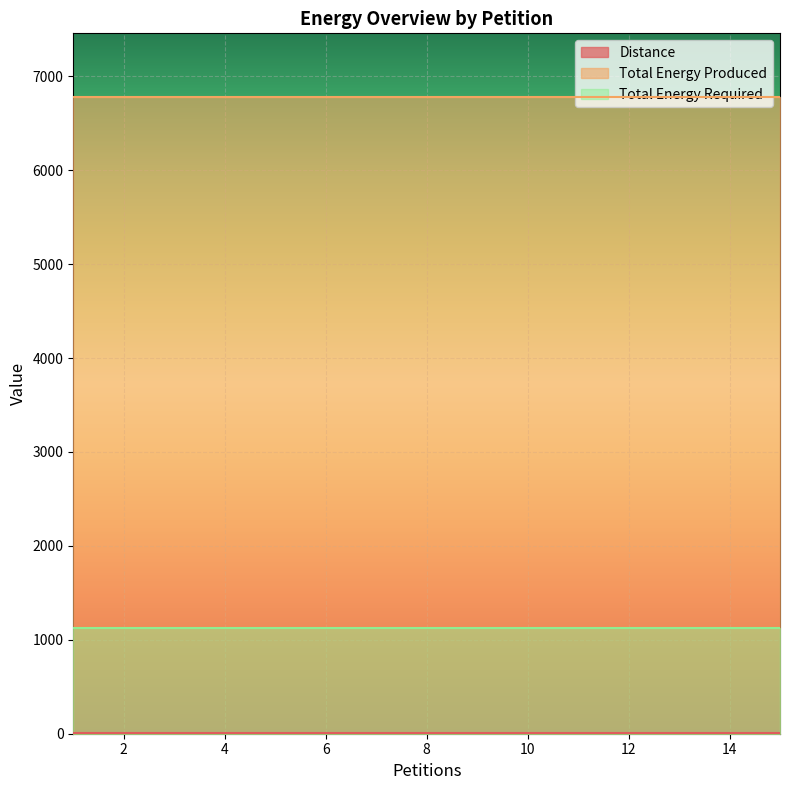

What are all the series names shown in the legend?

Distance, Total Energy Produced, Total Energy Required